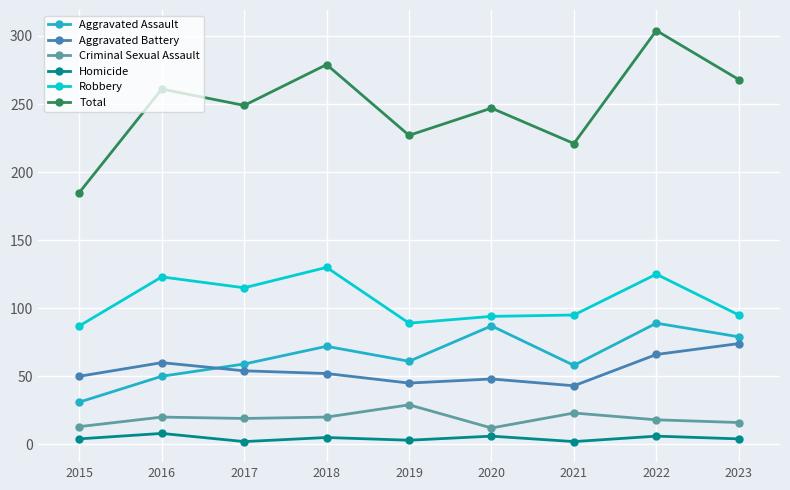

What is the sum of the Aggravated Battery values at 2017 and 2015?

104